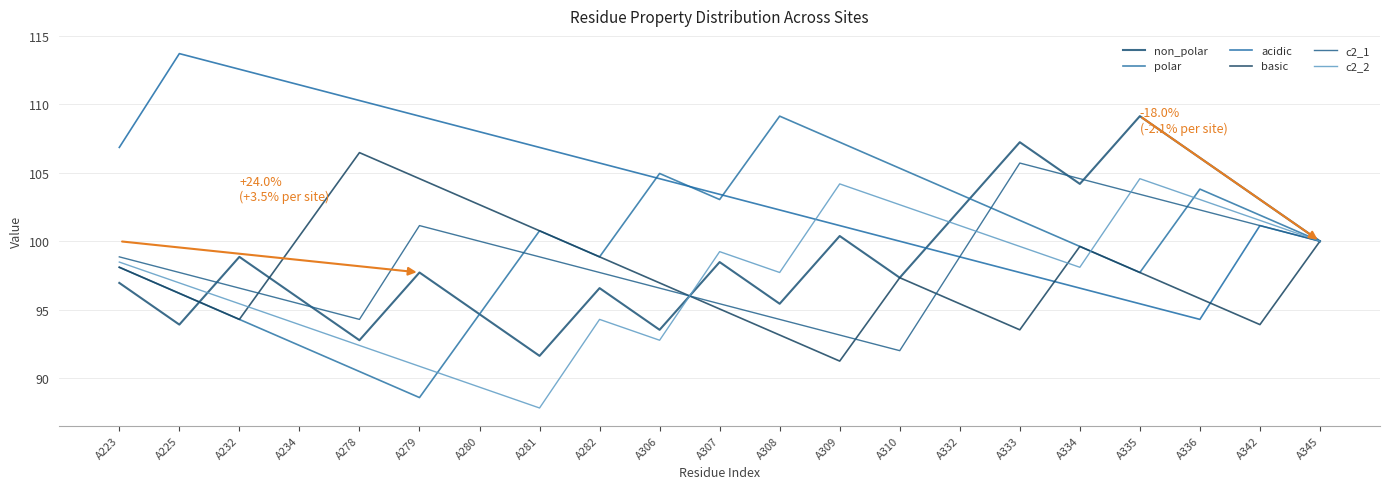

What is the total value across all series at A309?

597.3